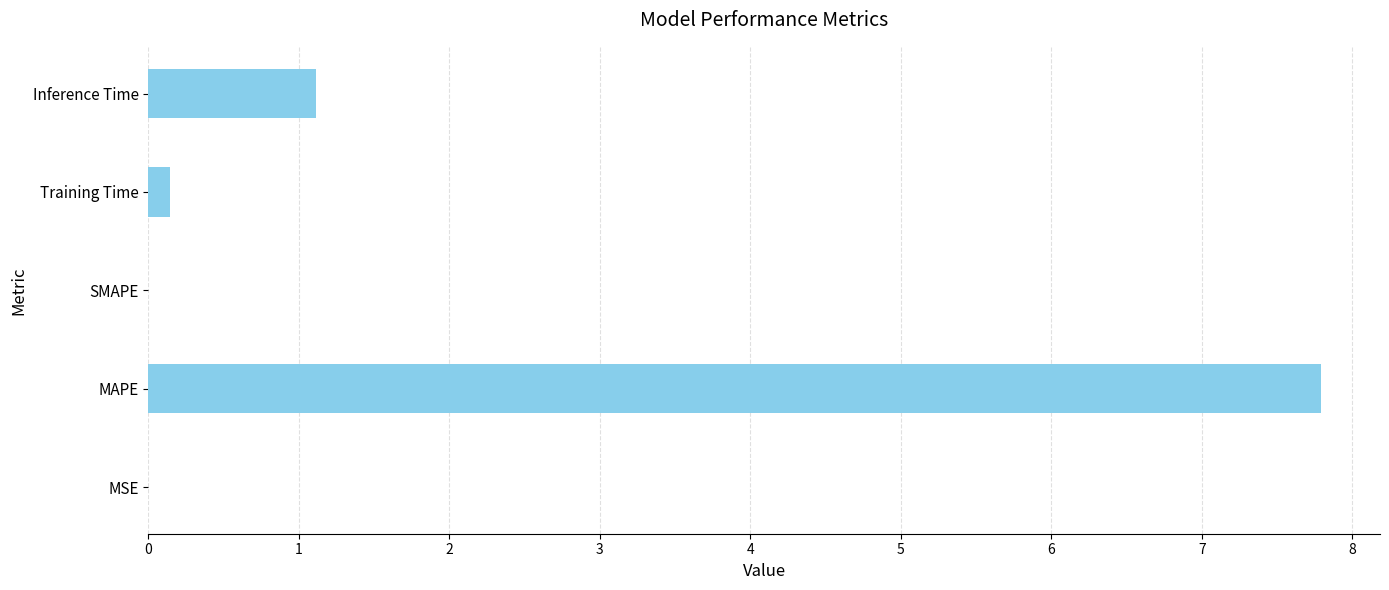

What is the change in value from MAPE to Inference Time?

-6.7